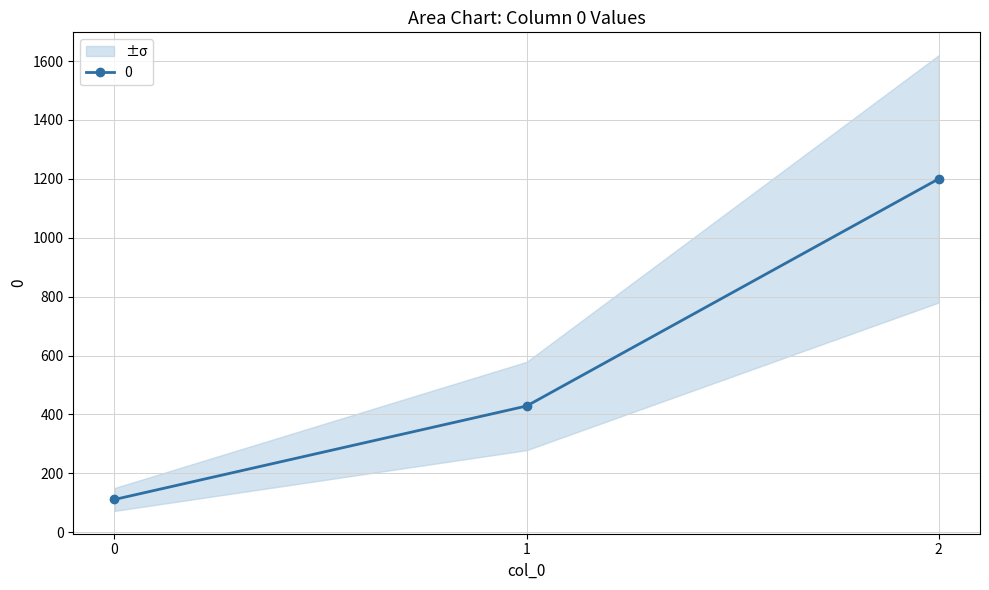

What is the value of the 3rd point from the left?

1200.0